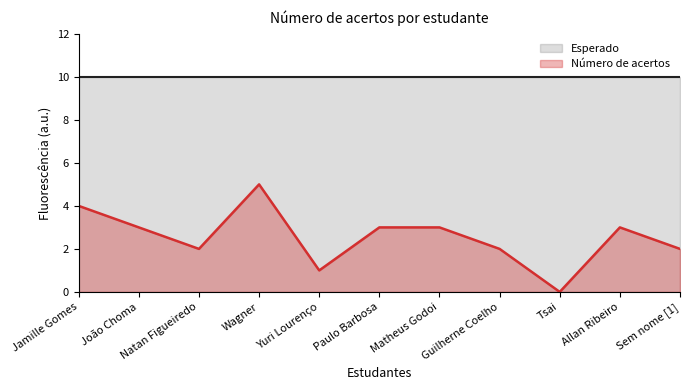

List the labels in order of value, smallest first.

Tsai, Yuri Lourenço, Natan Figueiredo, Guilherne Coelho, Sem nome [1], João Choma, Paulo Barbosa, Matheus Godoi, Allan Ribeiro, Jamille Gomes, Wagner